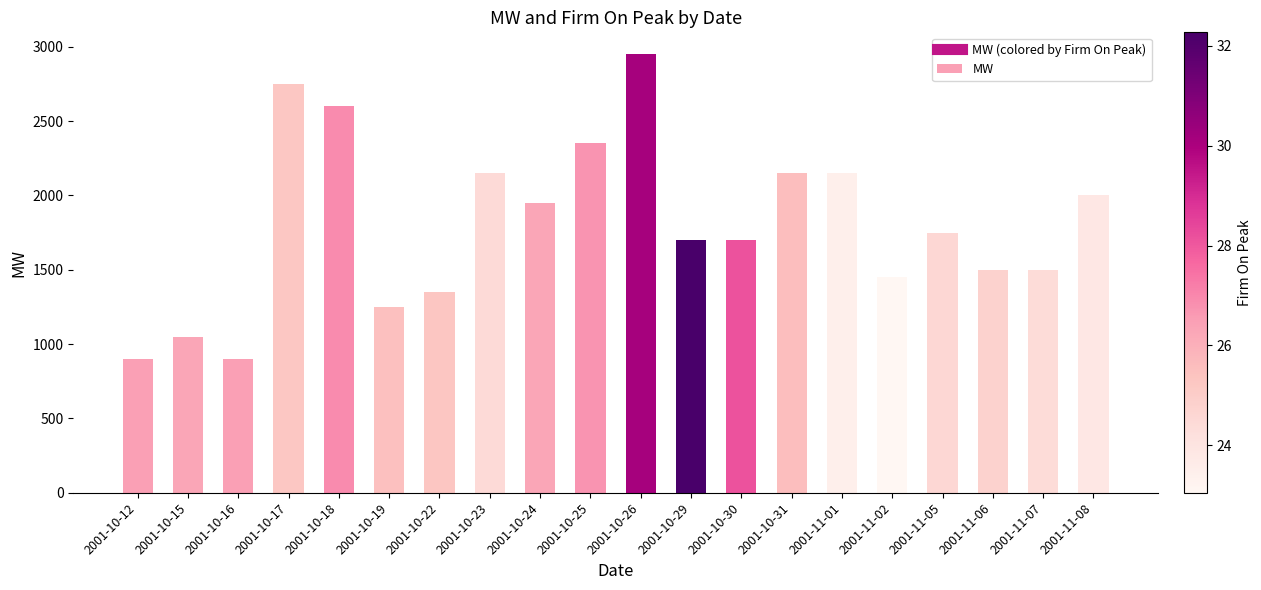

Which has a higher value, 2001-10-15 or 2001-10-25?

2001-10-25